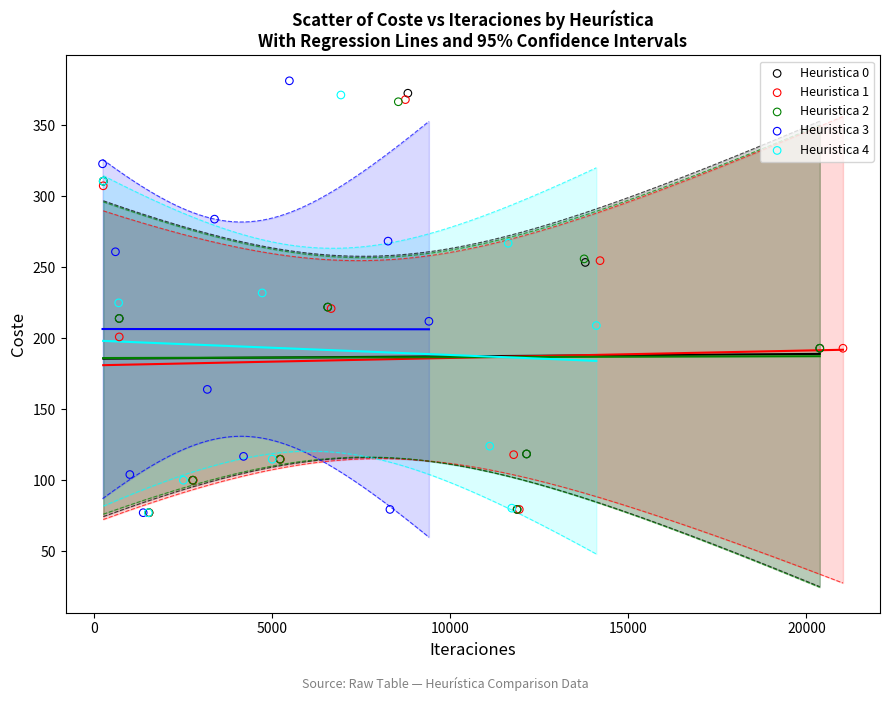

Which series has the largest Y range (max minus min)?

Heuristica 3